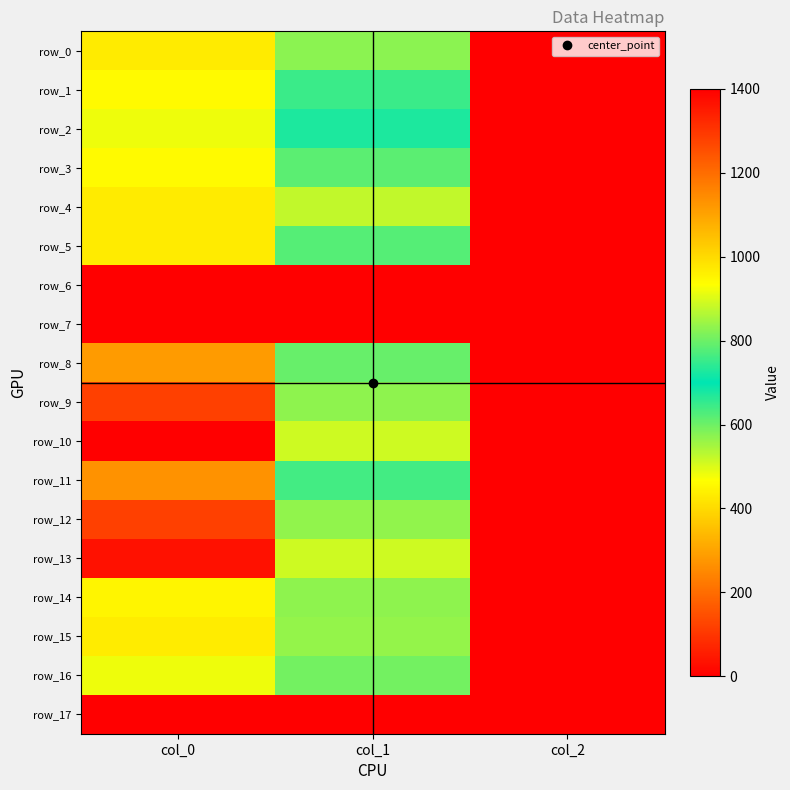

What is the greatest value displayed?

1400.0